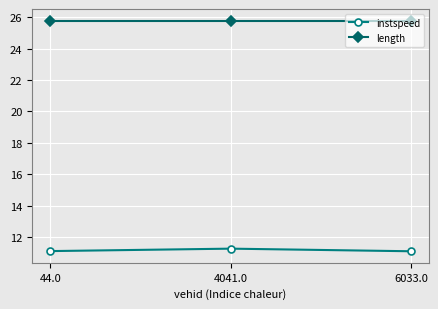

True or false: length has a value of 25.8 at 6033.0.

True